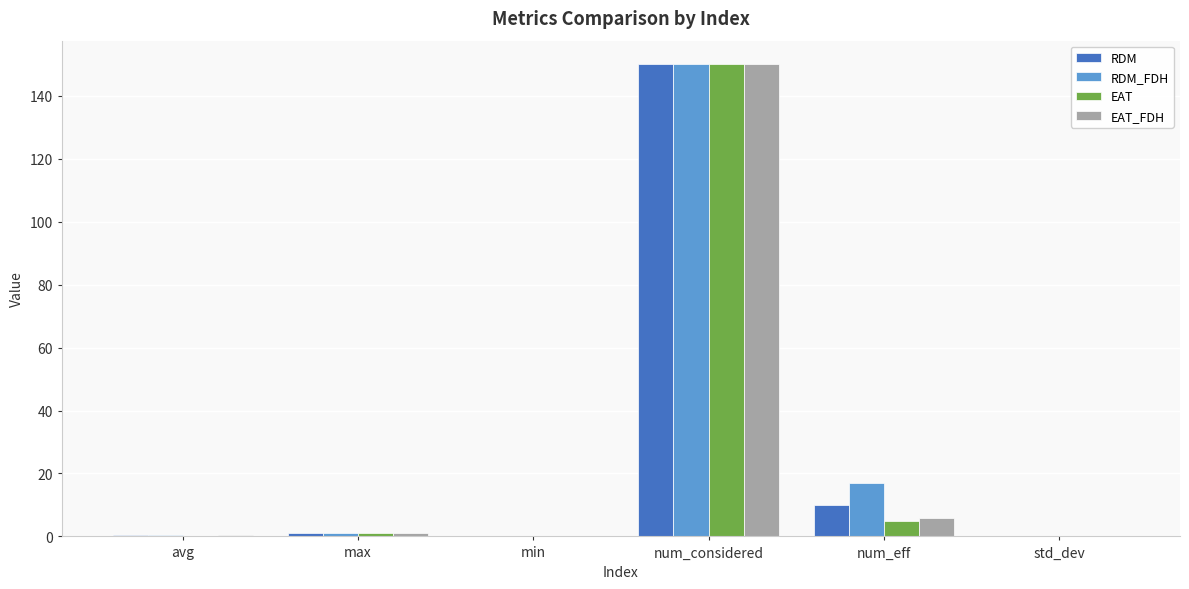

Is the value of EAT at max greater than the value of RDM at num_considered?

No